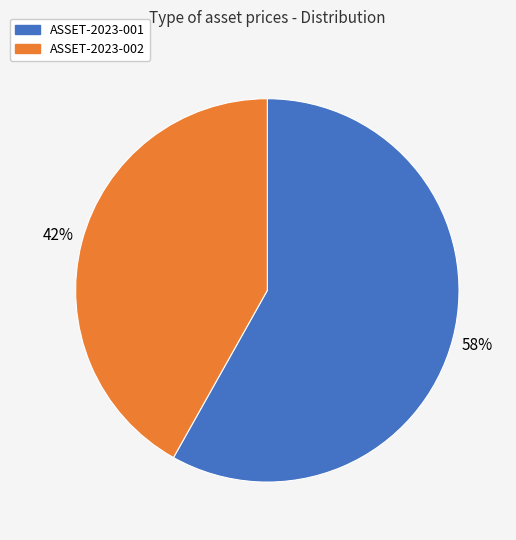

Which slice is the largest?

ASSET-2023-001